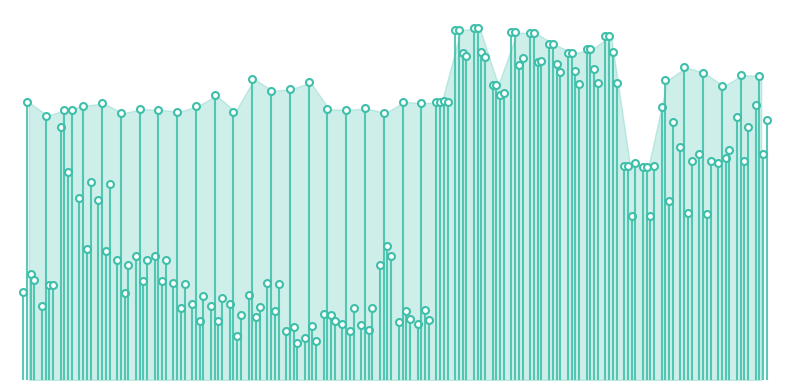

In b_nose_confidence, how many points are higher than both neighbors (excluding endpoints)?

12